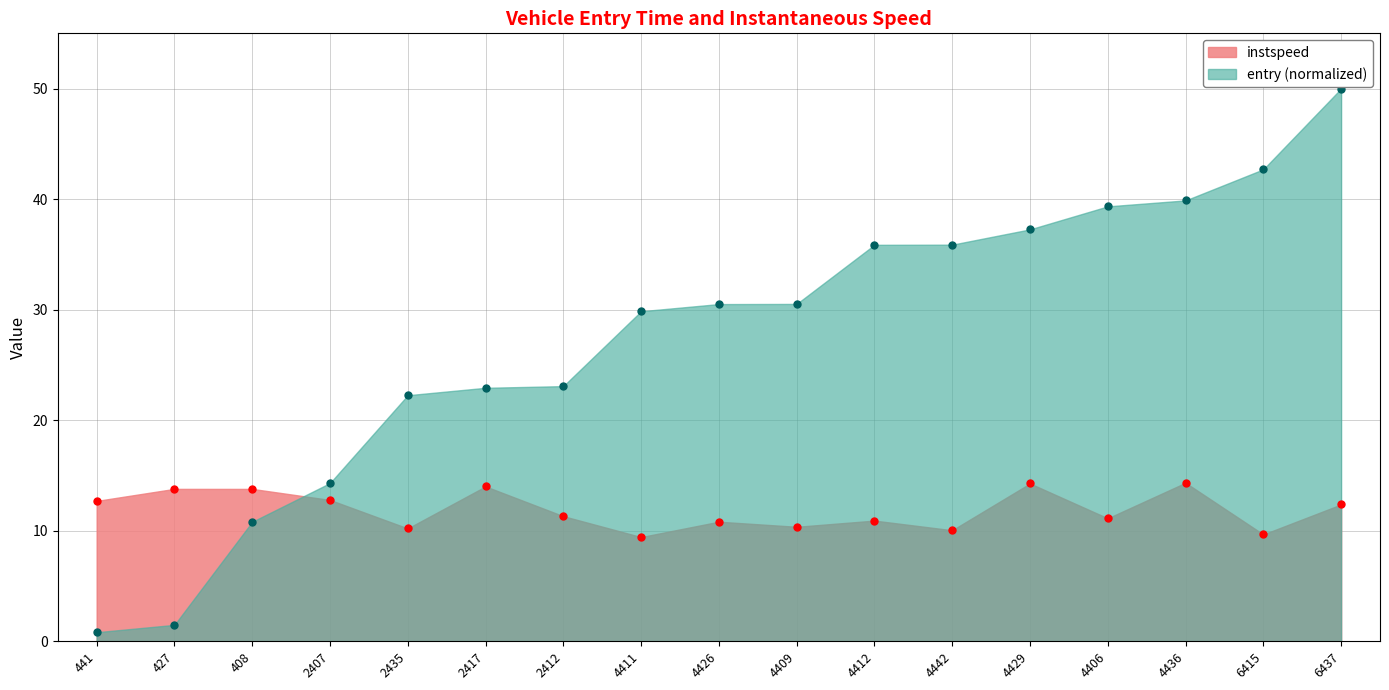

At which category is the sum across all series the highest?

6437